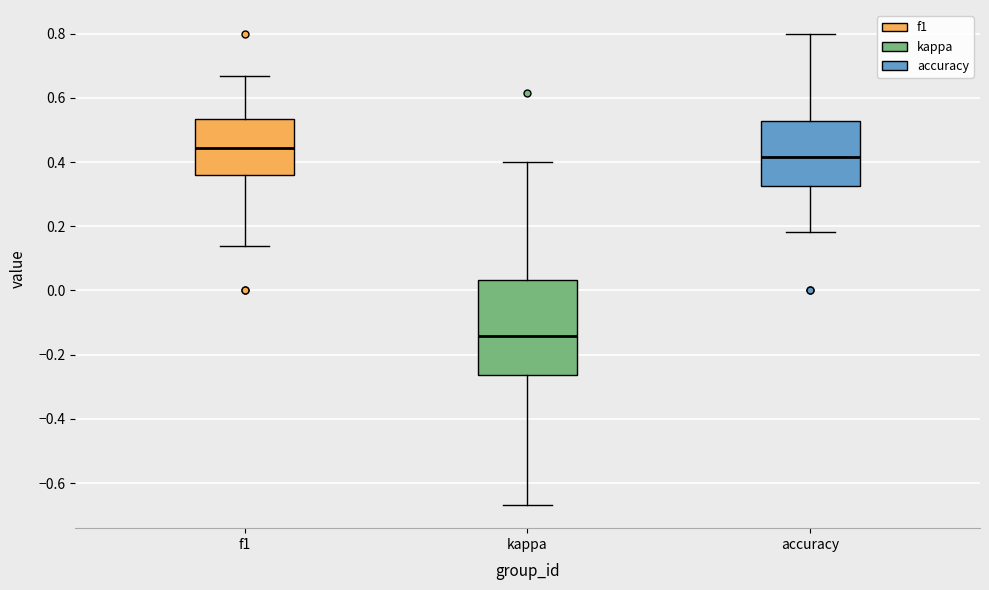

Where does the median line of the box for f1 sit on the y-axis? The values are not printed on the chart, so give them approximately, as read against the axis.

0.44